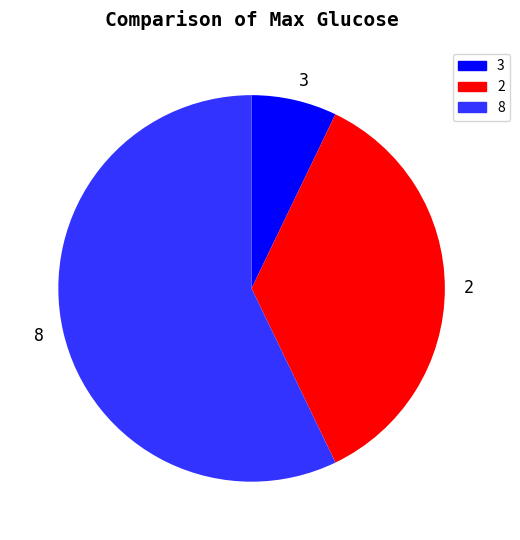

Combined, do 2 and 3 account for over 50%?

No